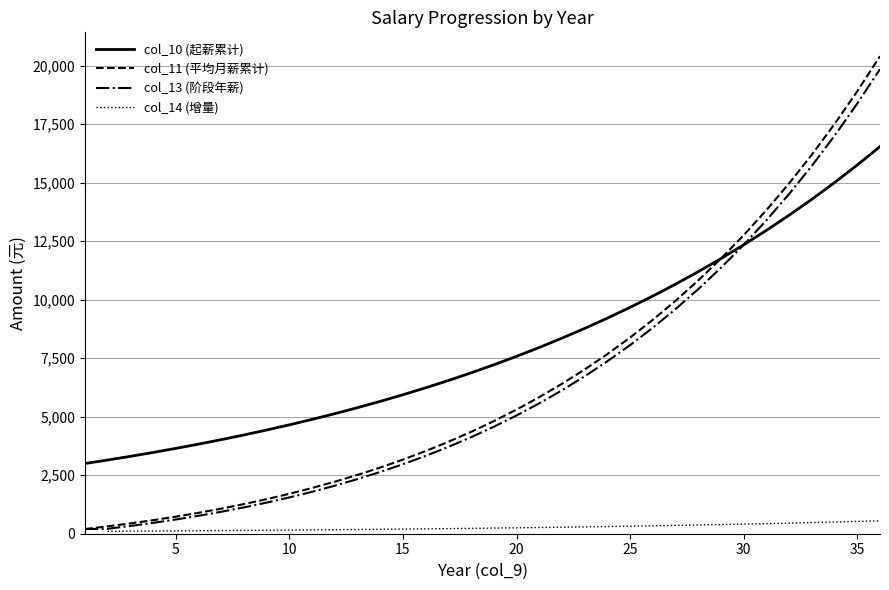

What is the lowest value of the col_10 (起薪累计) series?

3000.0